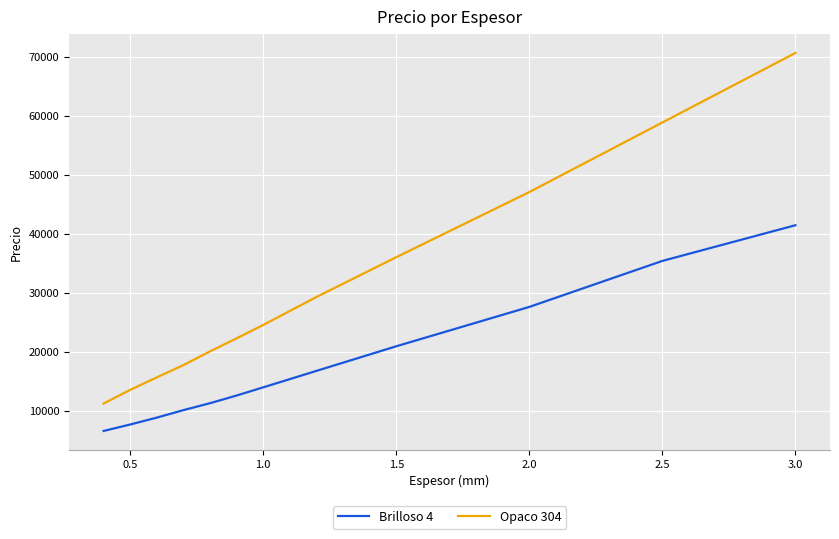

Which series has the widest spread of values?

Opaco 304